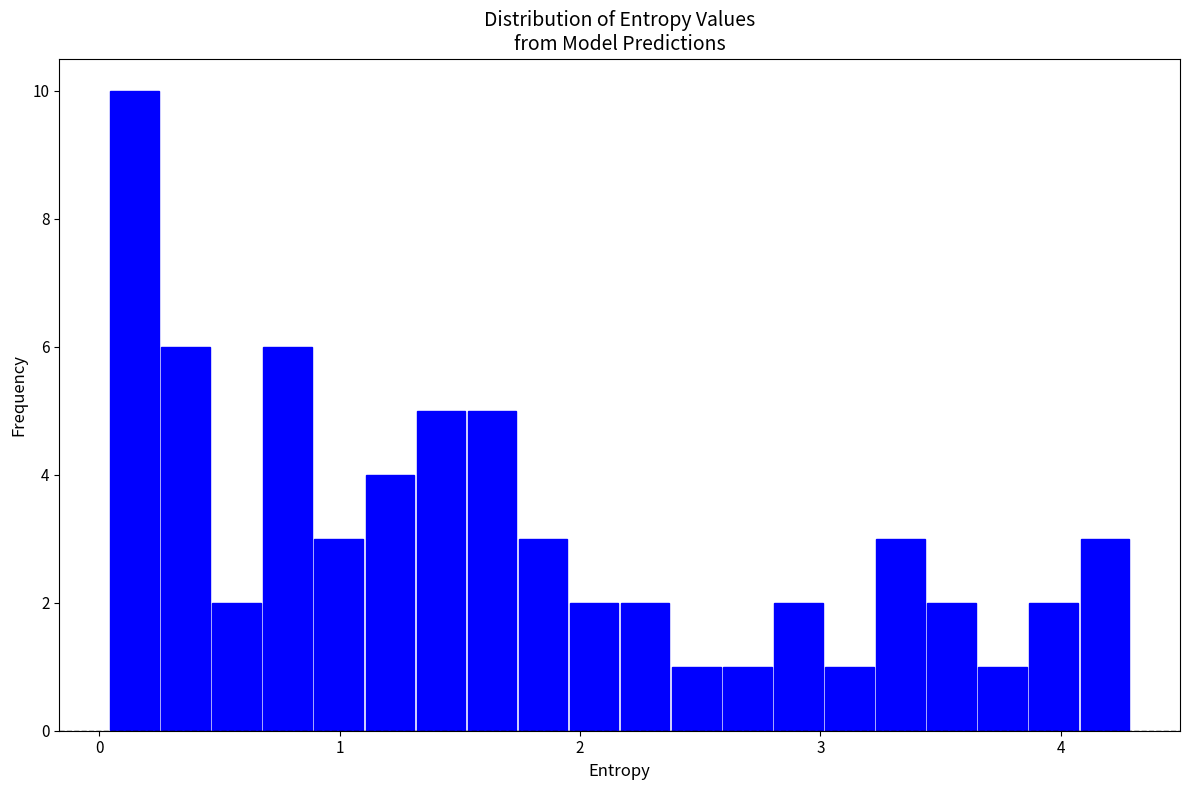

Around what value on the x-axis is the tallest bar? Give the approximate position of its centre, as read against the axis.

0.1